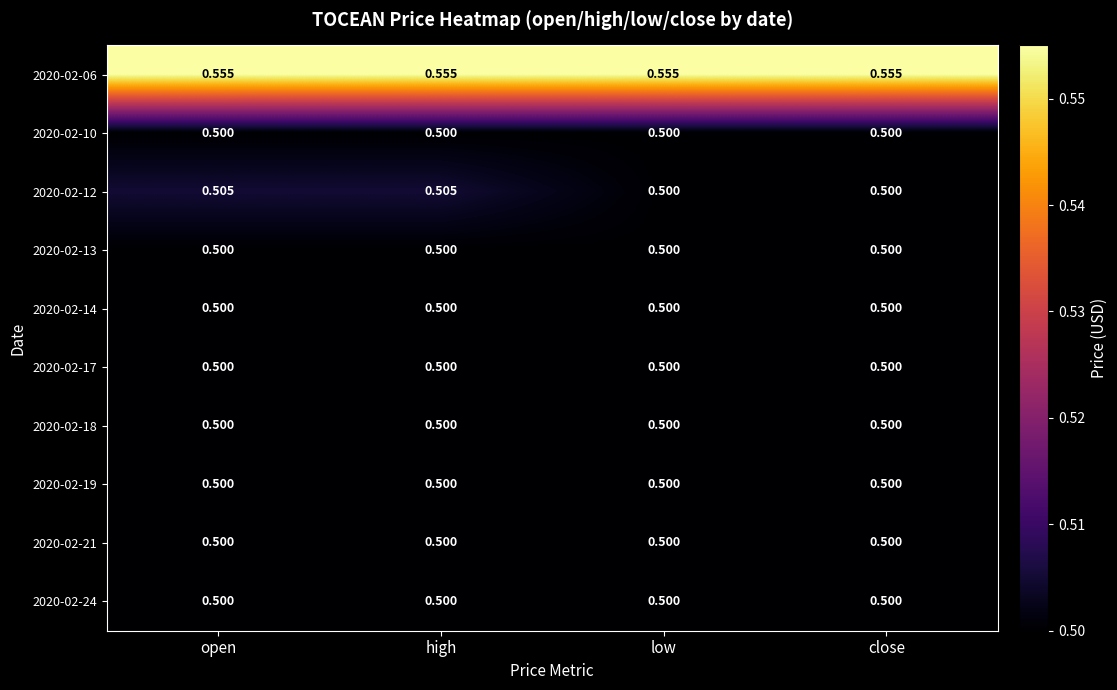

What is the greatest value displayed?

0.6